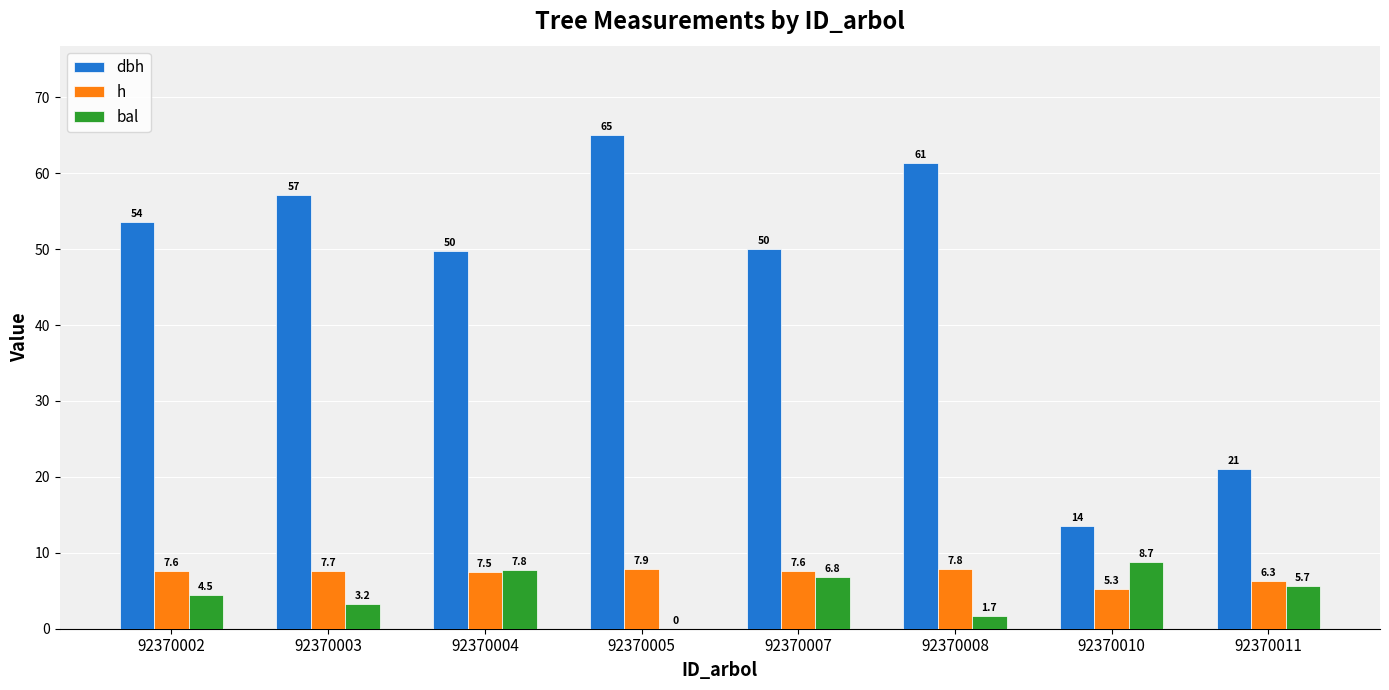

How many series are shown in this chart?

3